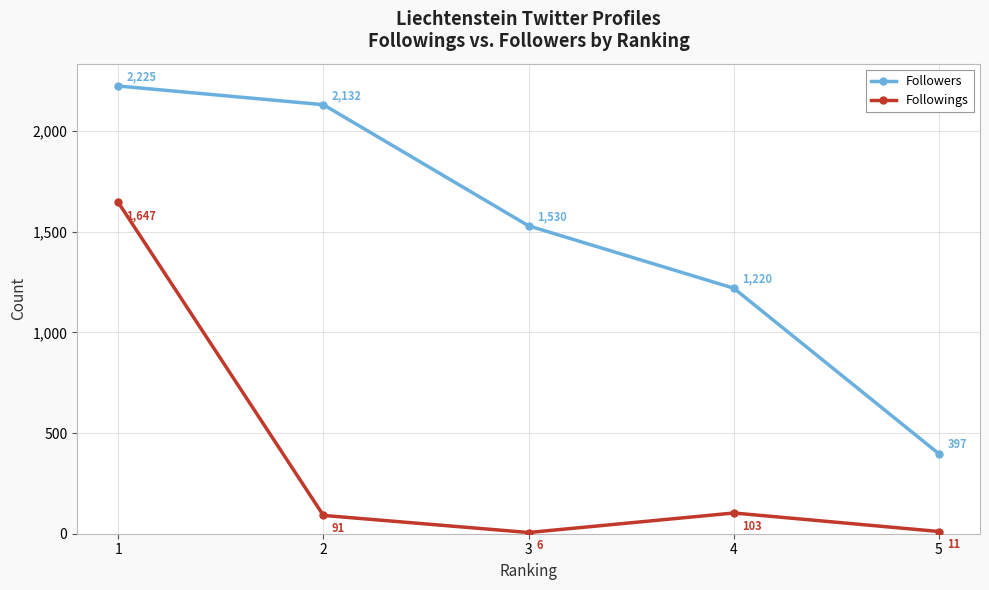

Between 2 and 5, which series saw the biggest shift?

Followers